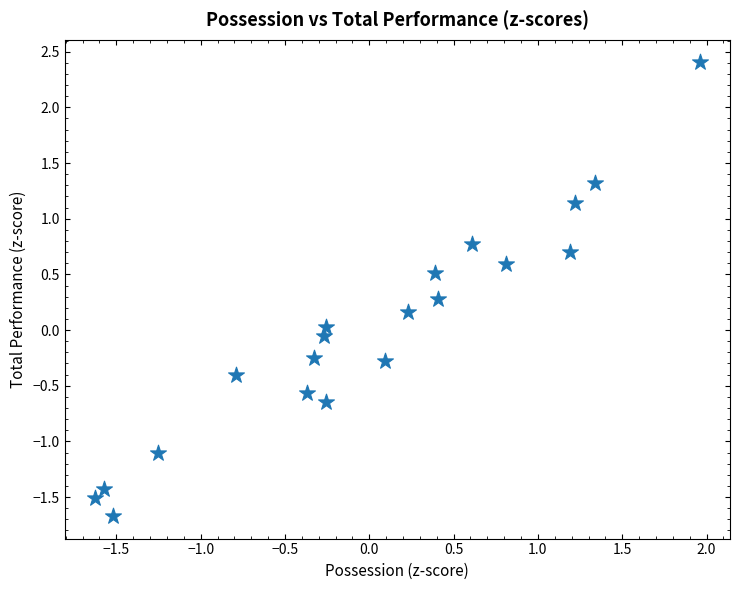

What is the range of X values (max minus min)?

3.6